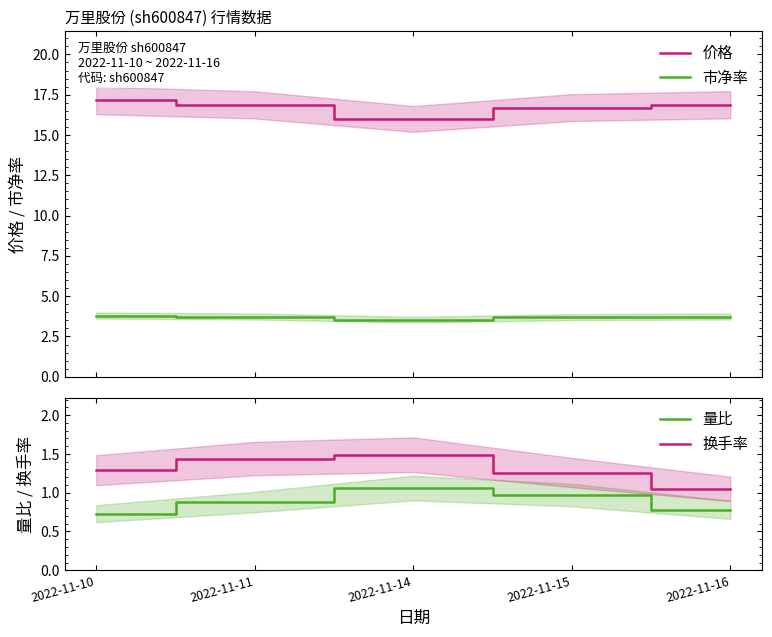

Is the value of 量比 at 2022-11-11 greater than the value of 价格 at 2022-11-15?

No